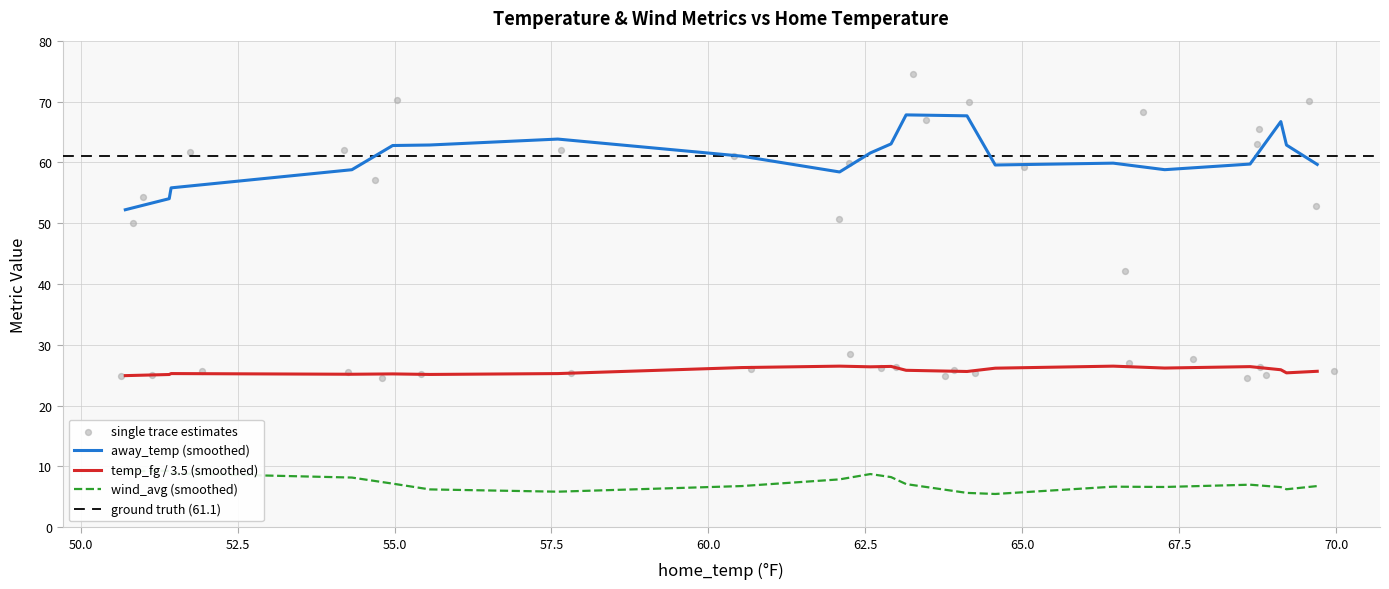

What is the maximum value for temp_fg / 3.5 (smoothed)?

26.5